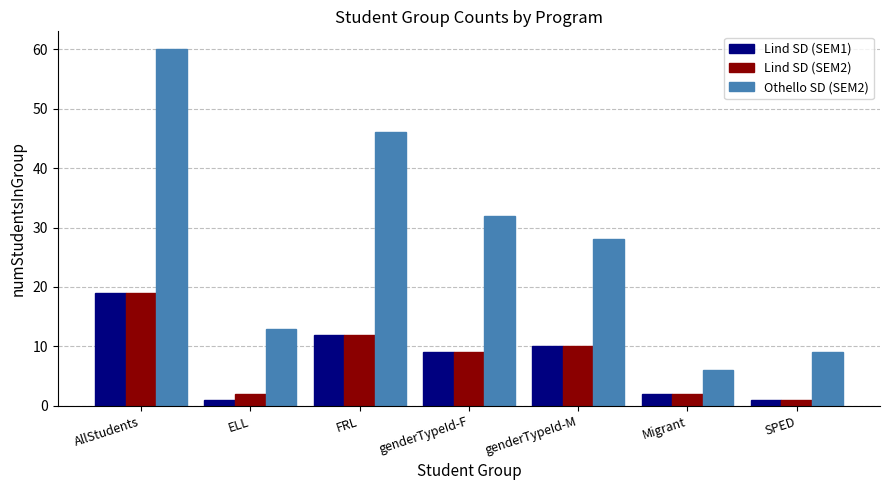

Where is Othello SD (SEM2) nearest to the value 33?

genderTypeId-F